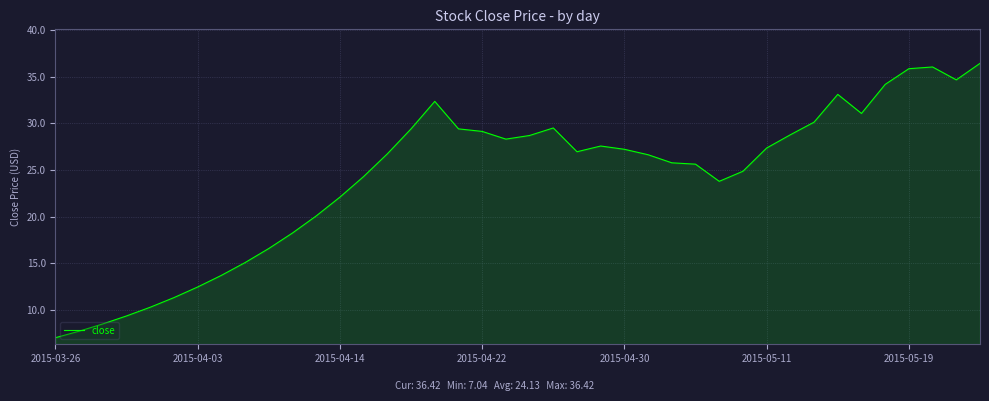

What is the smallest value displayed?

7.0